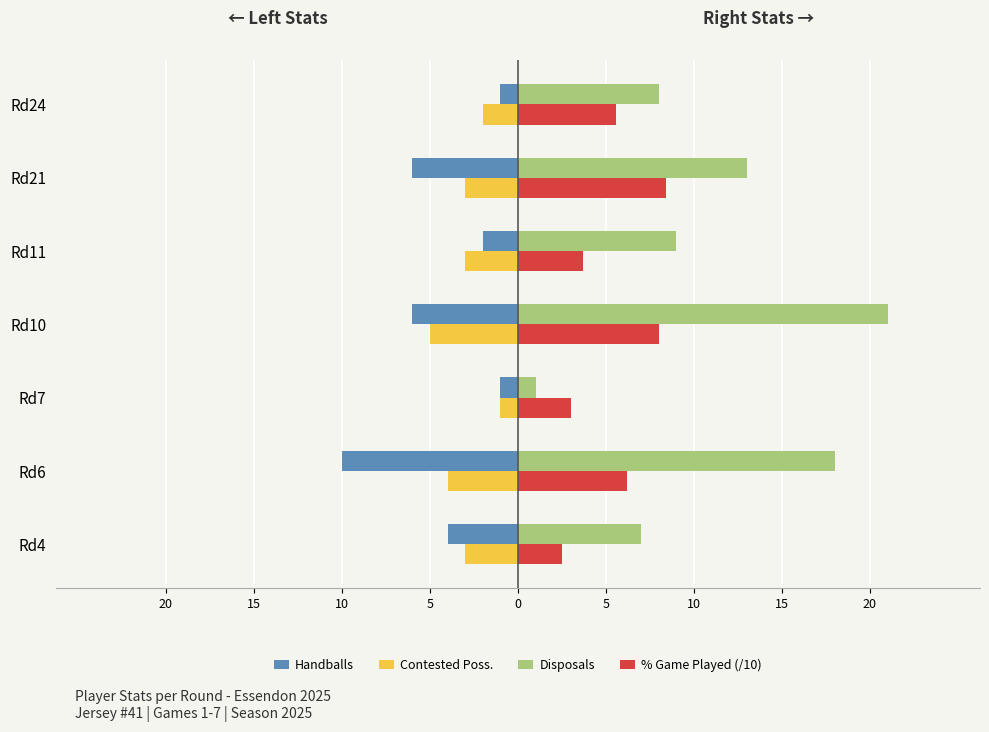

Rank the series by their maximum value, from lowest to highest.

Handballs, Contested Poss., % Game Played (/10), Disposals